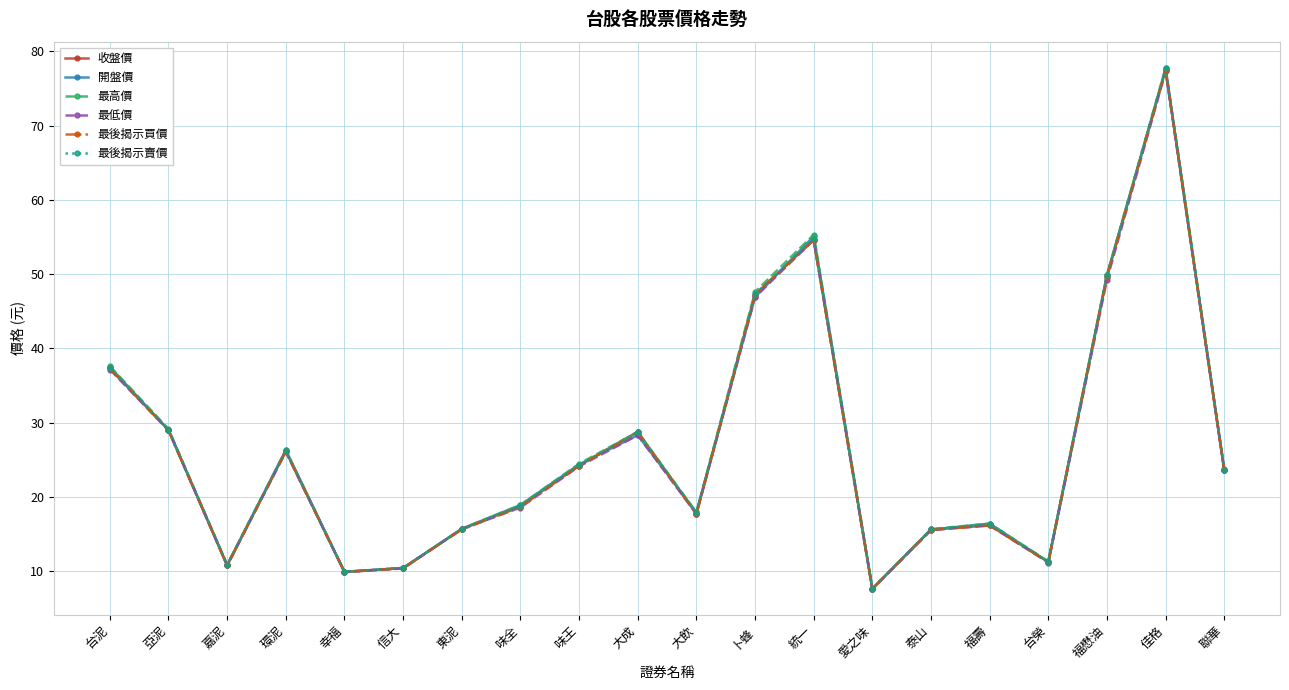

What is the highest value of the 收盤價 series?

77.5